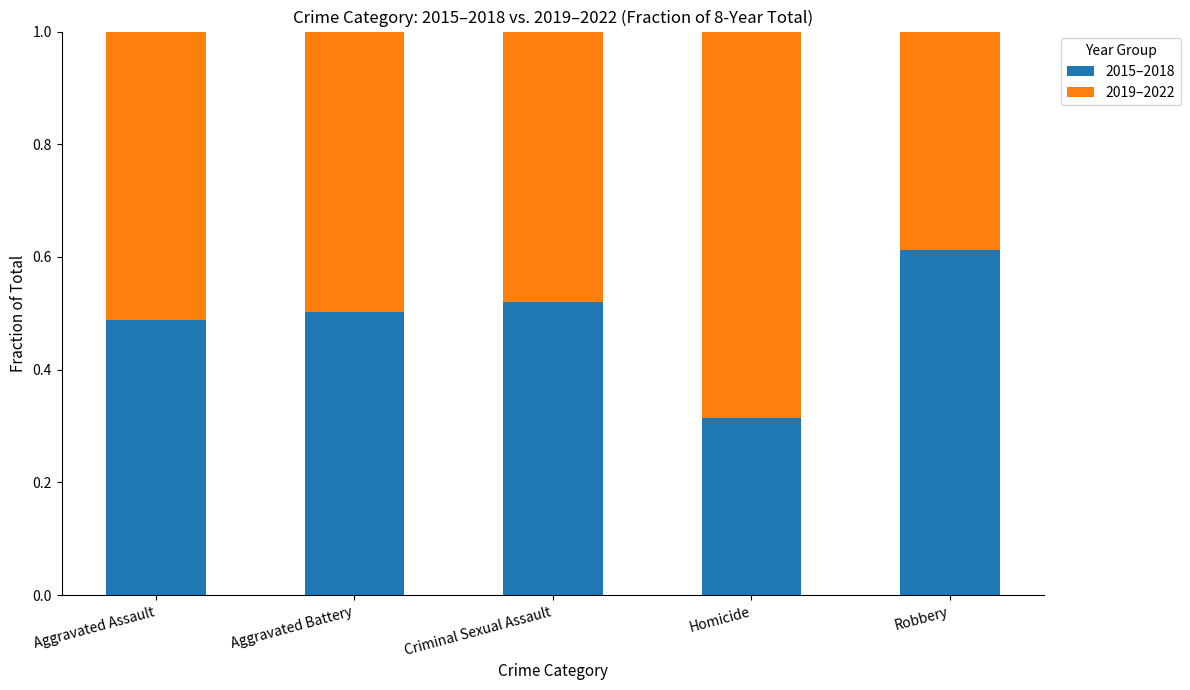

The value of 2015–2018 at Aggravated Battery is 0.5. True or false?

True